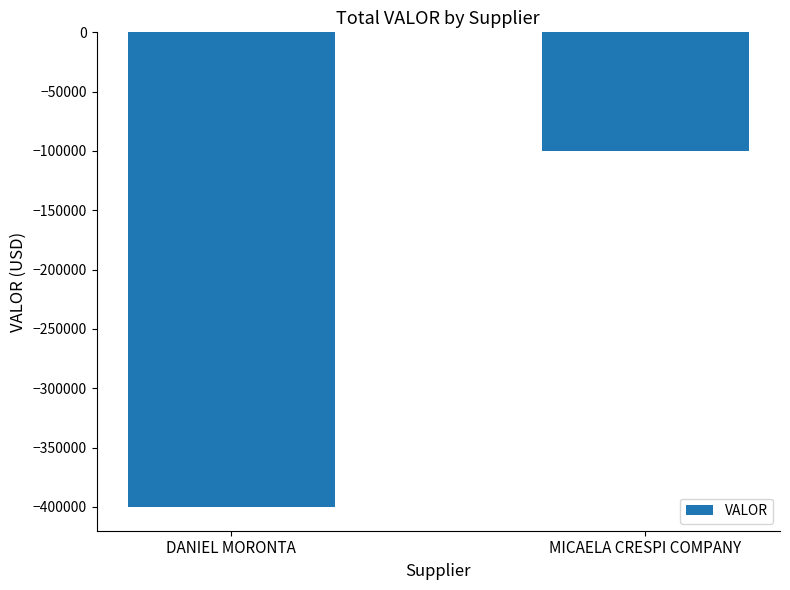

Reading left to right, list all the values displayed in this chart.

-400000	-100000